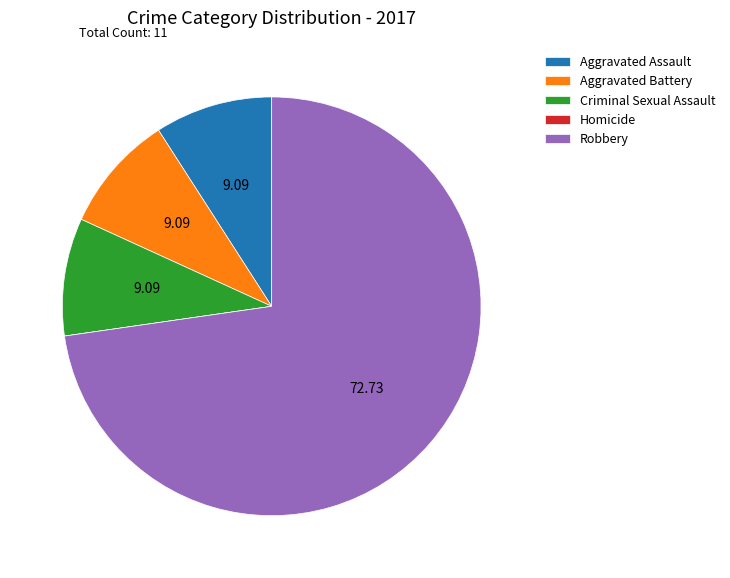

Does Aggravated Battery represent more than half of the total?

No